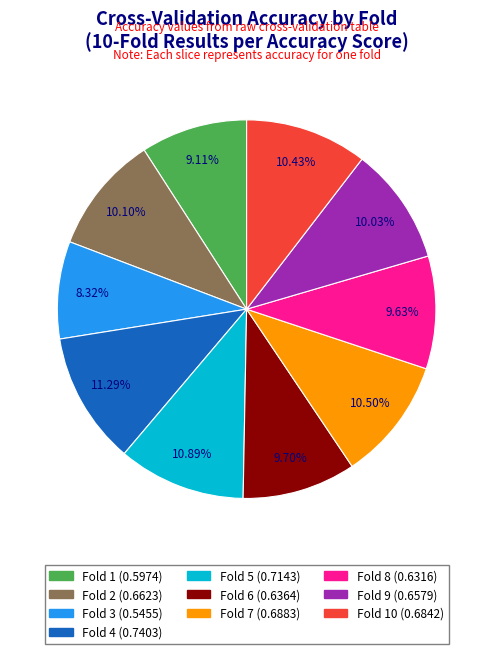

Does any single category account for the majority?

No